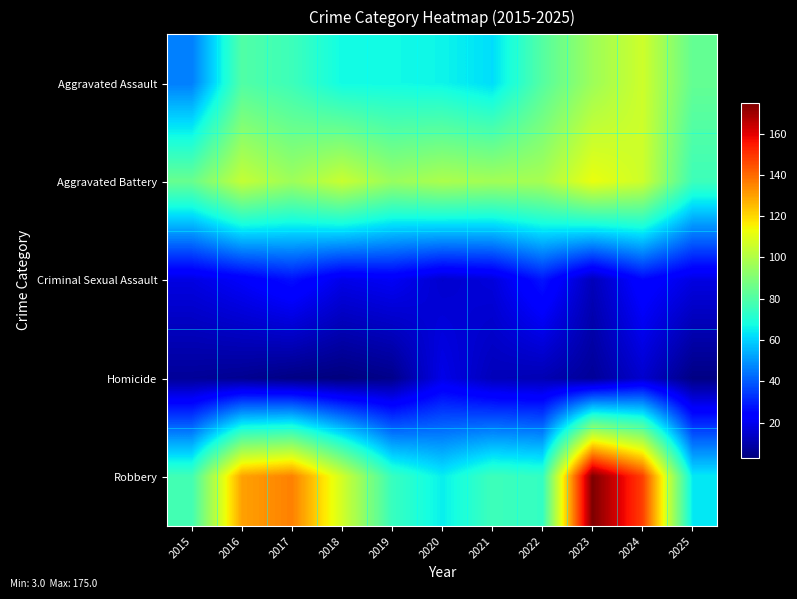

At which category is the sum across all series the highest?

2023